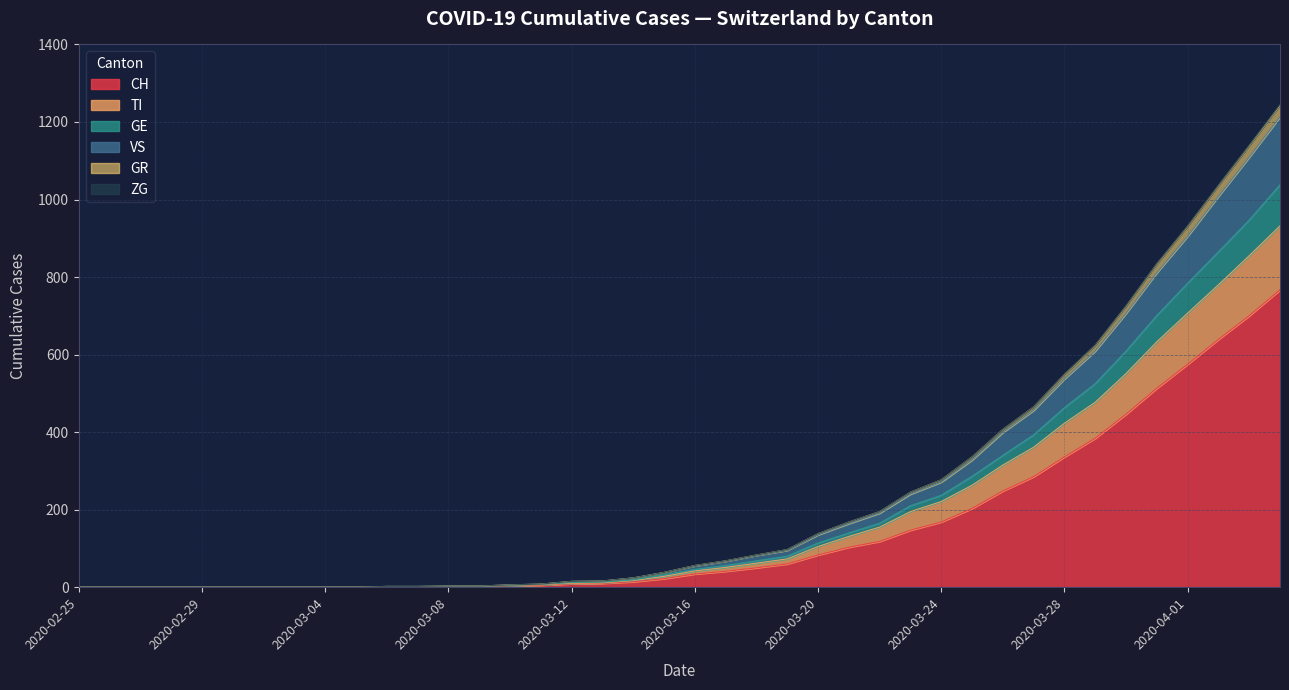

True or false: TI and ZG intersect in this chart.

False